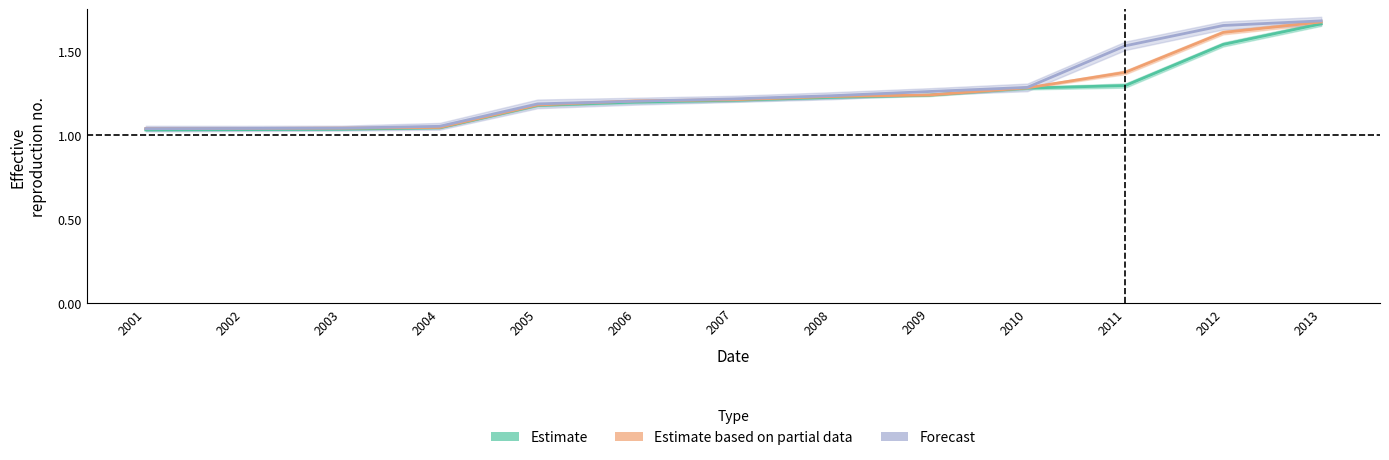

Does the chart have visible grid lines?

No